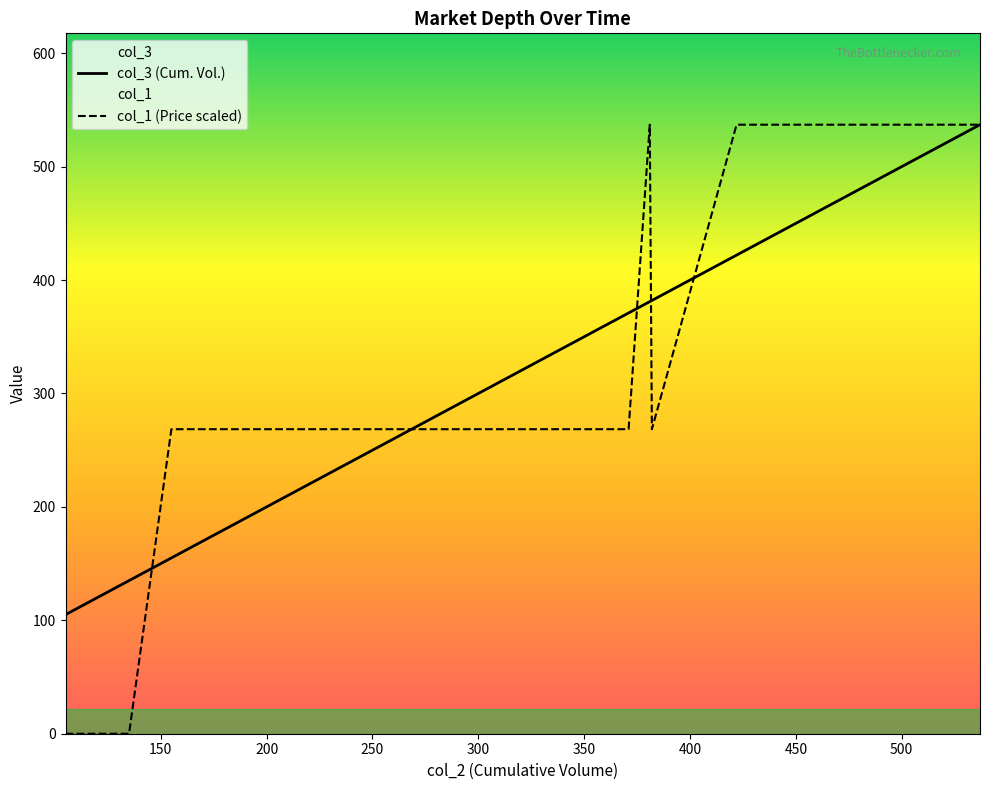

Rank the series by their maximum value, from lowest to highest.

col_3, col_1